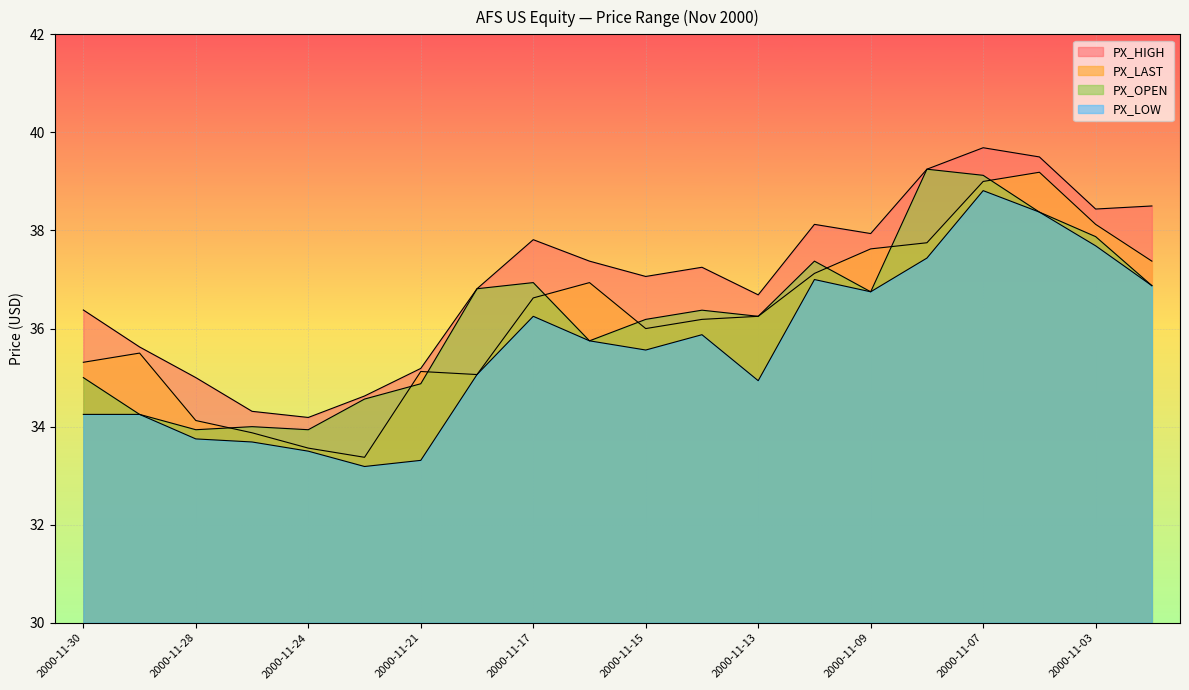

Which series changed the most between 2000-11-22 and 2000-11-07?

PX_LAST